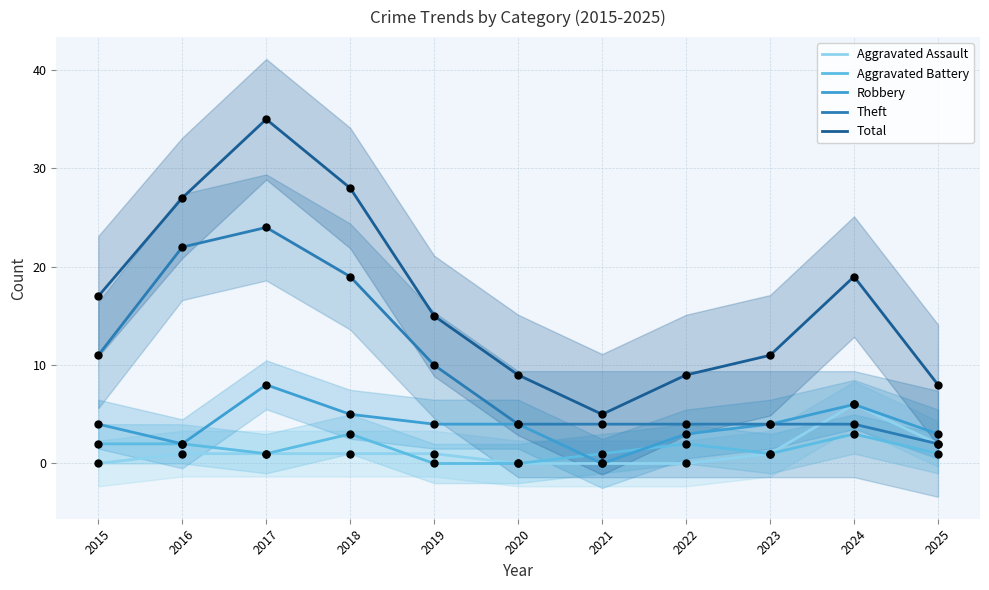

Which series reaches the maximum Y coordinate?

Total